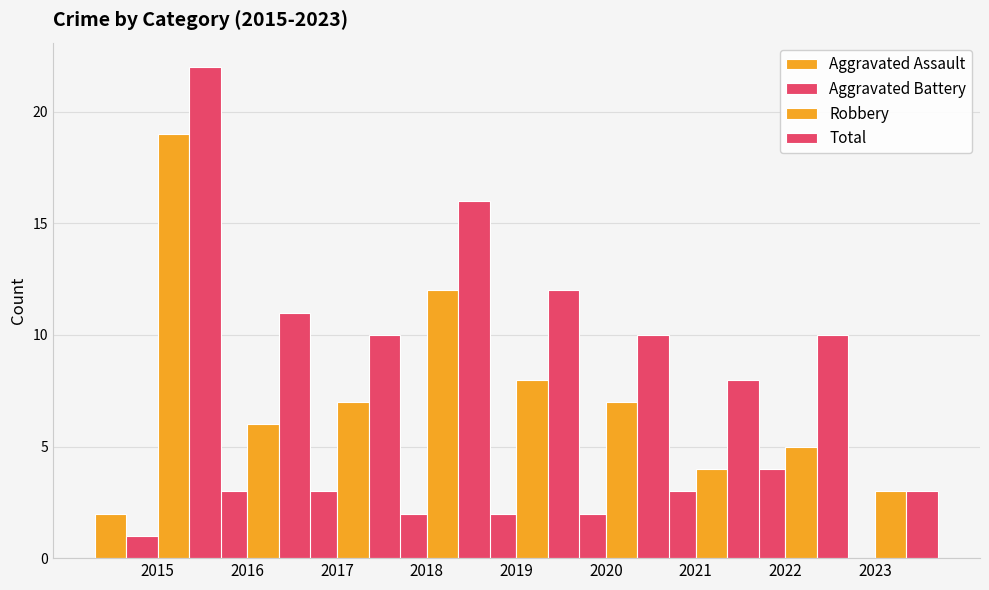

At which label does Aggravated Battery reach its peak?

2022